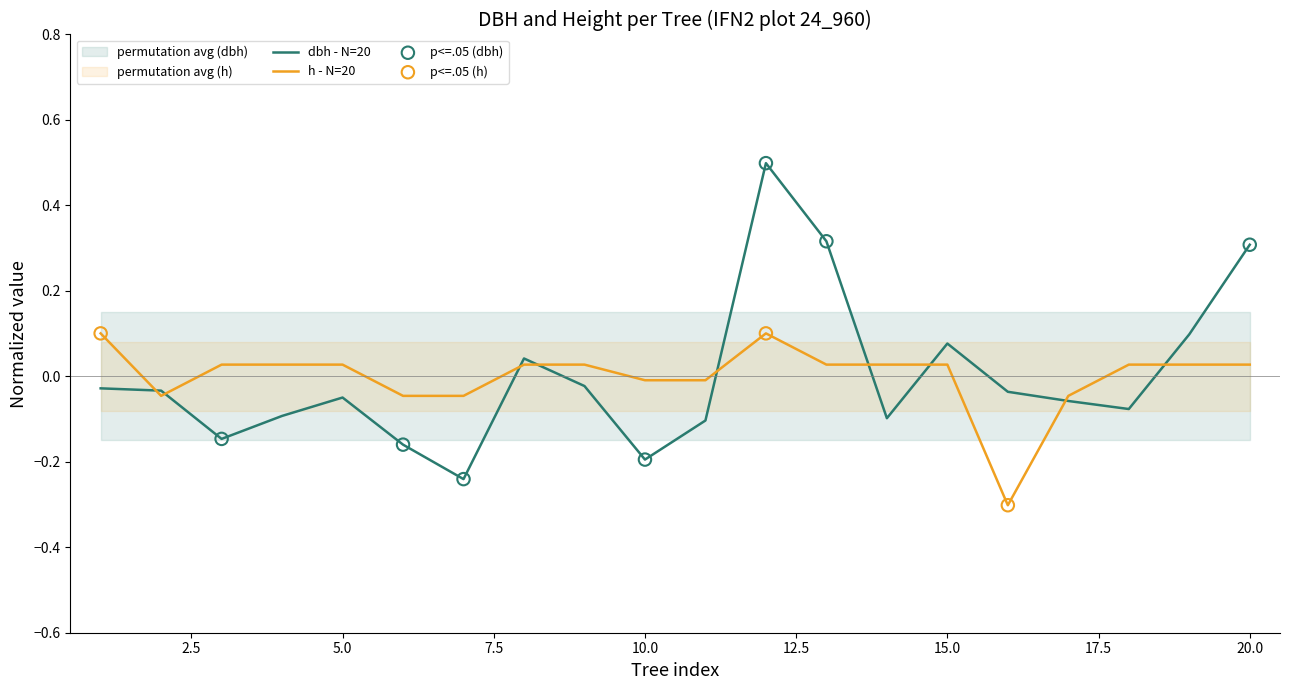

What is the total value across all series at 10?

-0.2